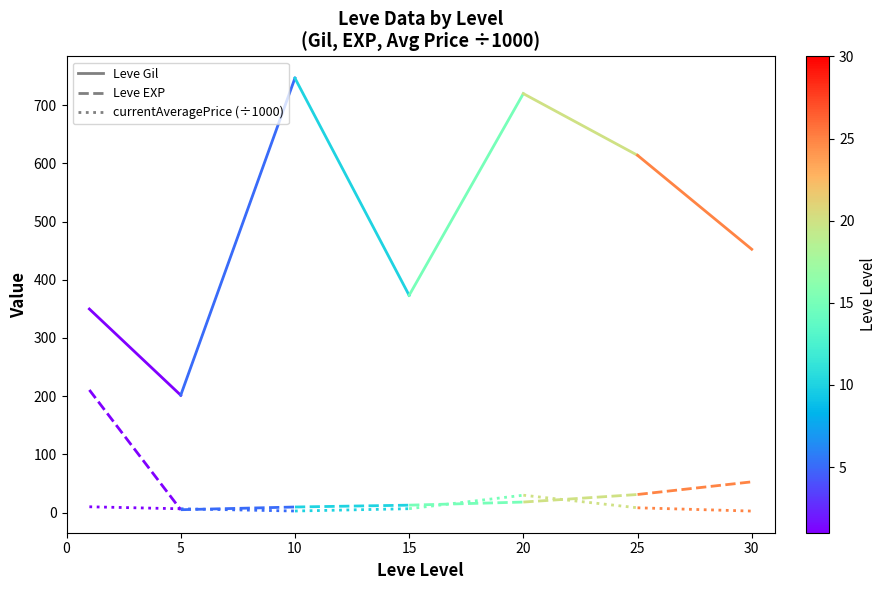

What is the spread (max minus min) of values at 0?

340.0